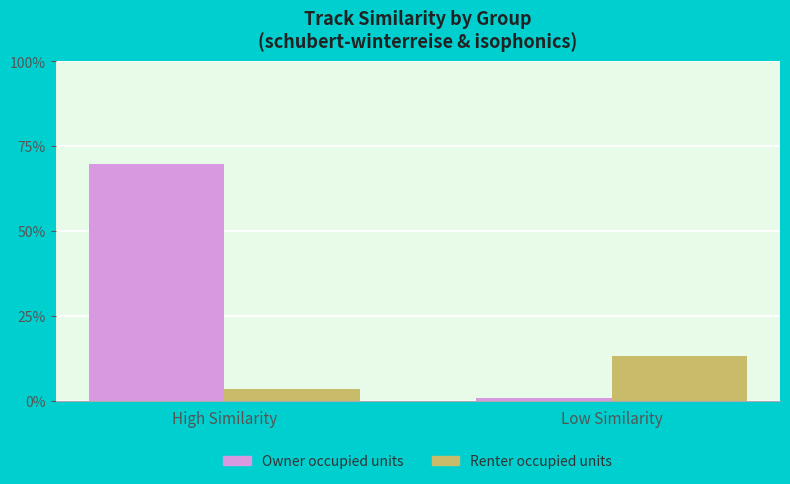

What is the label of the 1st bar from the right?

Low Similarity